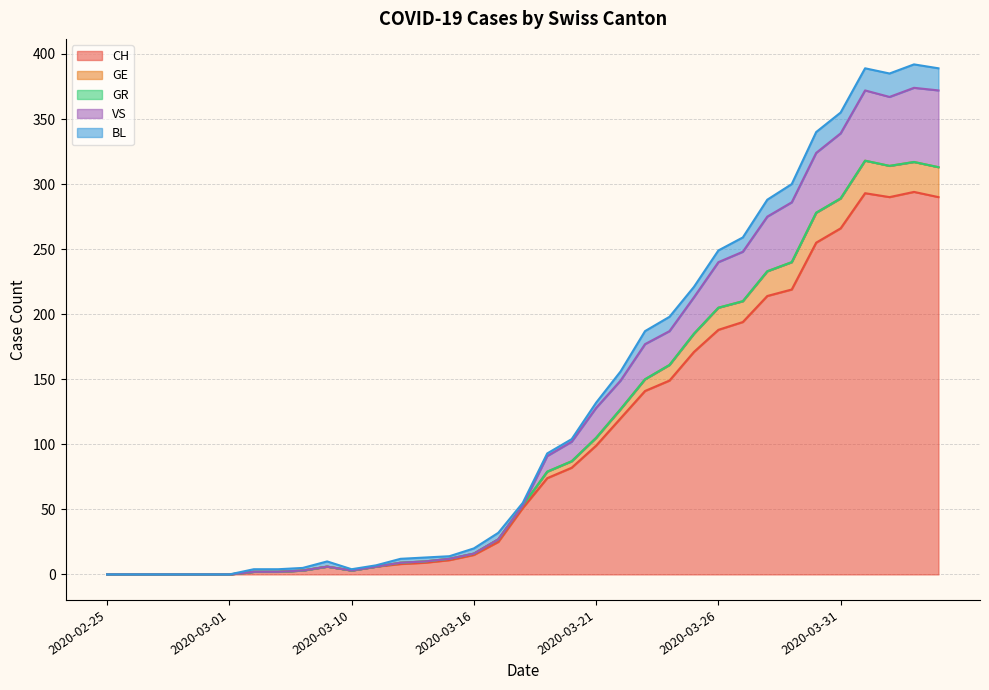

What is the maximum value for CH?

294